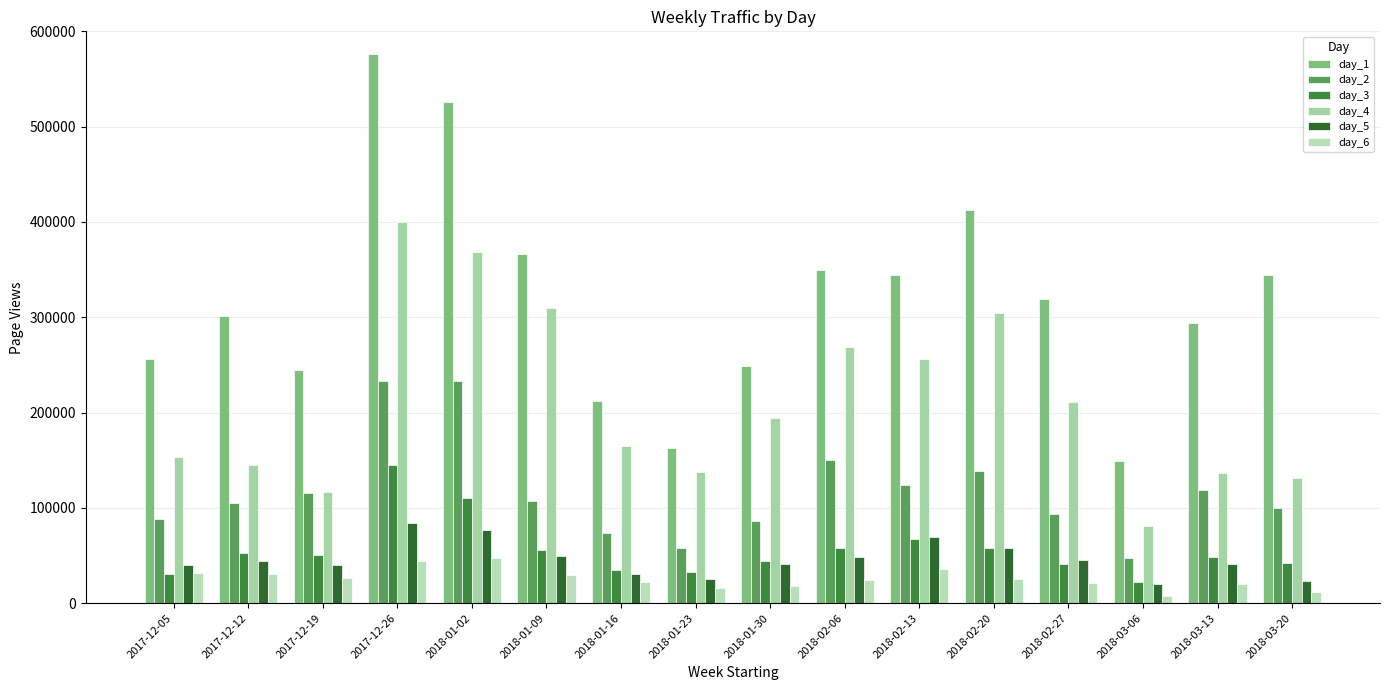

What is the spread (max minus min) of values at 2018-01-30?

231401